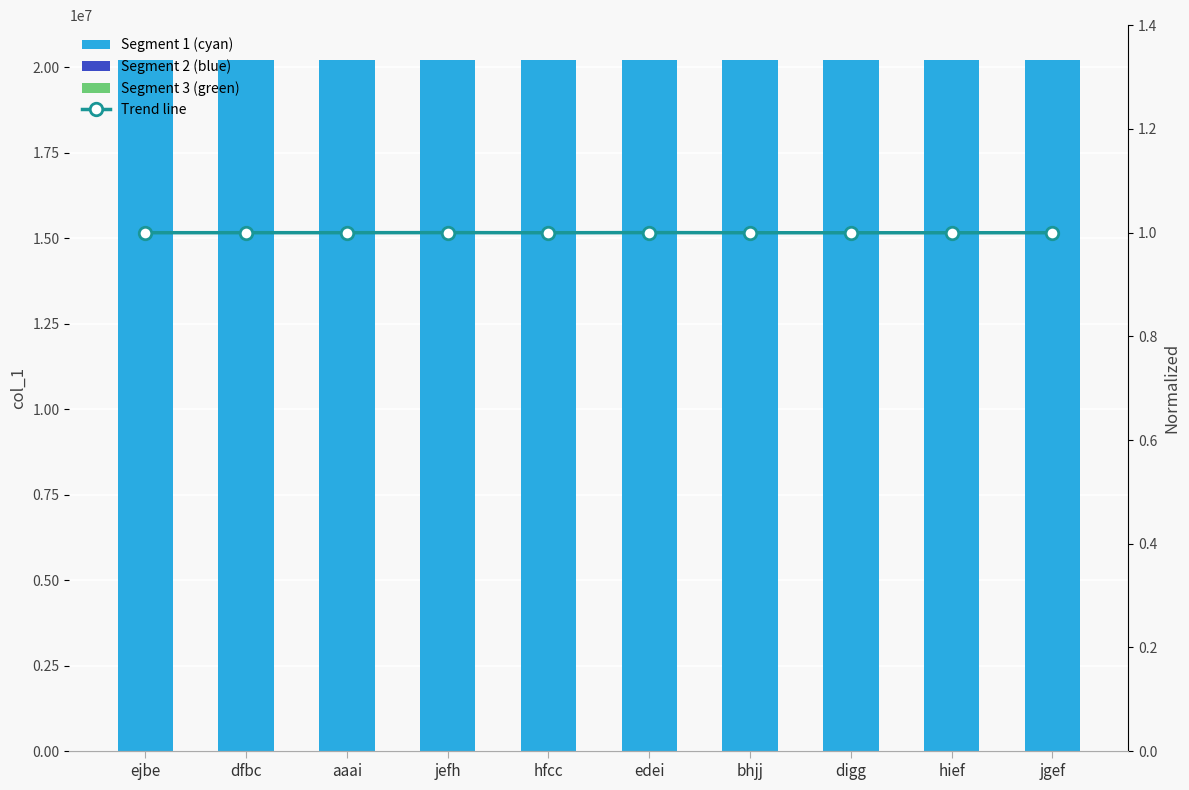

What are all the series names shown in the legend?

Segment 1 (cyan), Segment 2 (blue), Segment 3 (green), Trend line